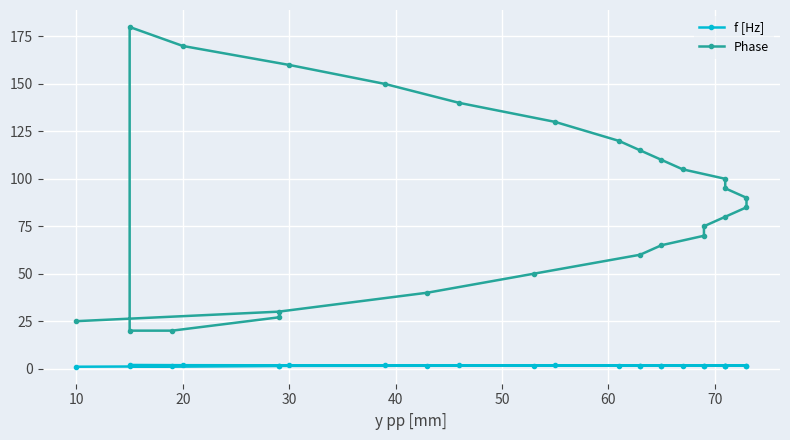

True or false: Phase has a value of 8.0 at 10.

False